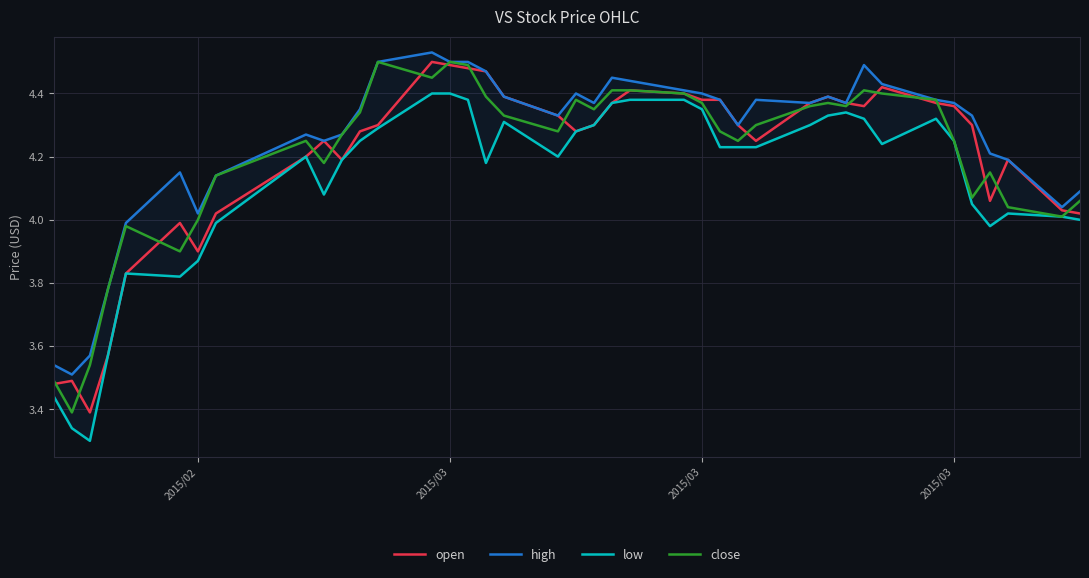

What is the difference between the maximum and minimum values in the low series?

1.1